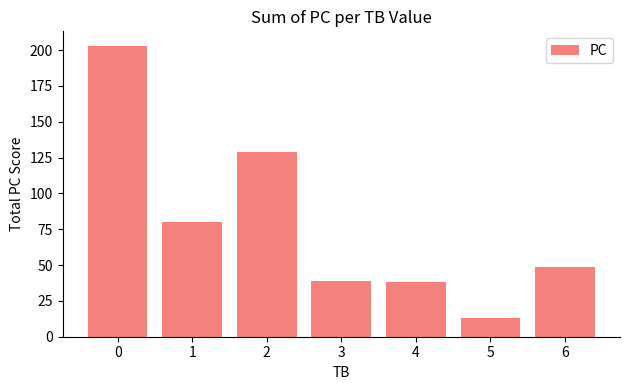

Reading right to left, extract all data points from this chart.

49	13	38	39	129	80	203